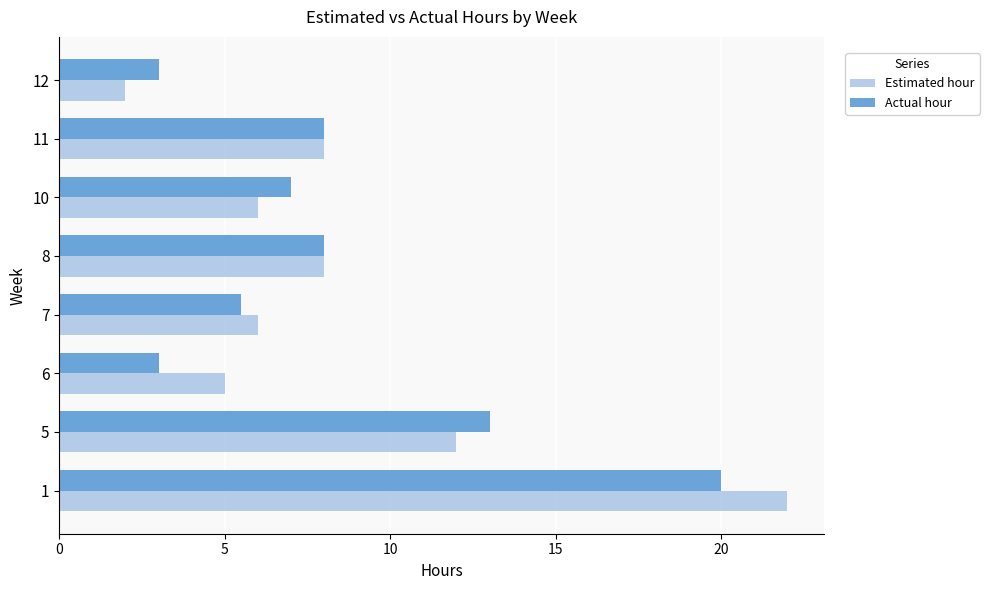

Is it true that Actual hour equals 11.2 at 10?

False